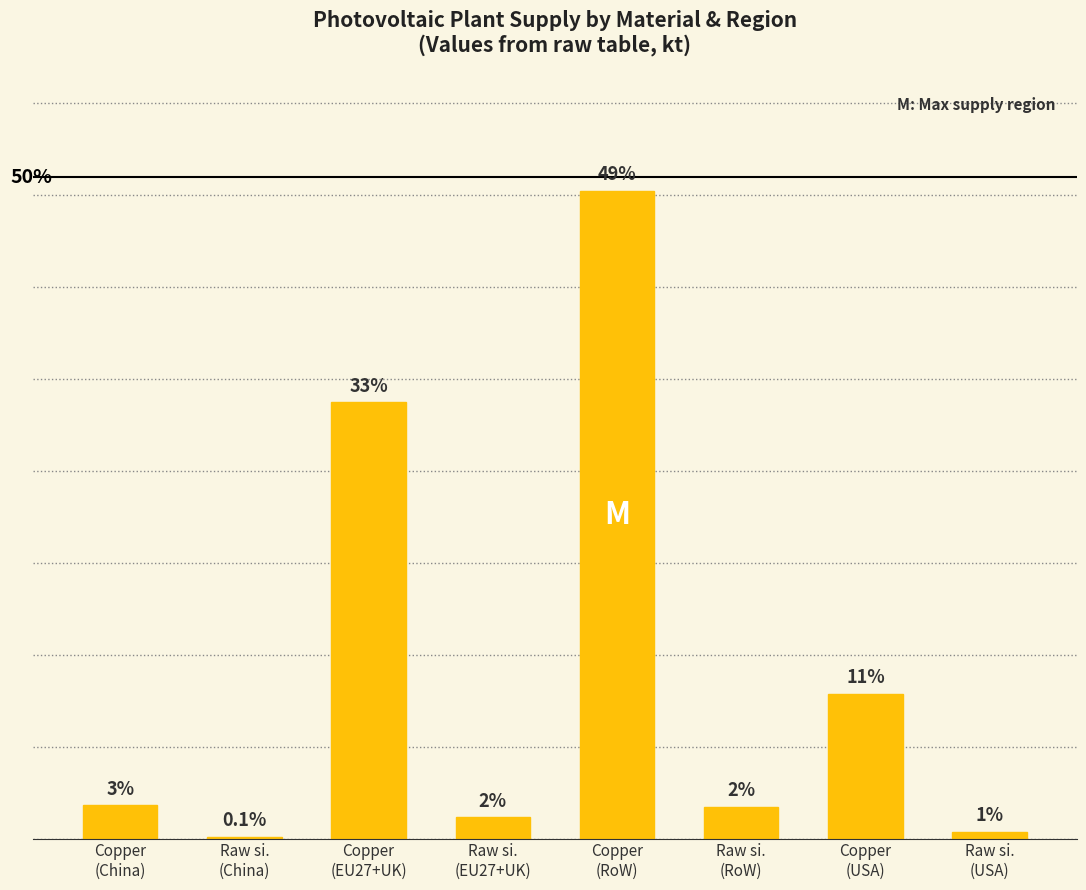

Are the bars horizontal?

No